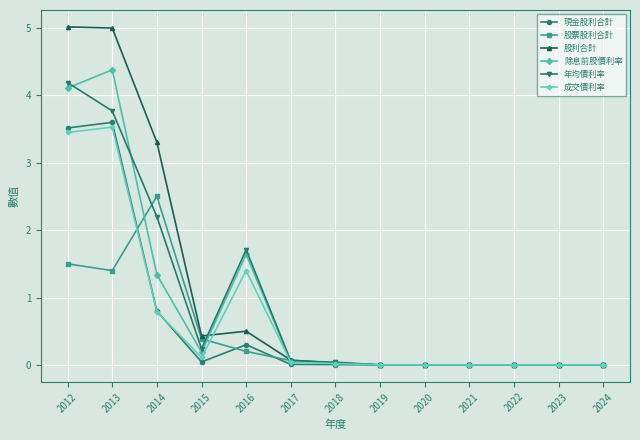

Where is the first local minimum for 年均價利率?

2015